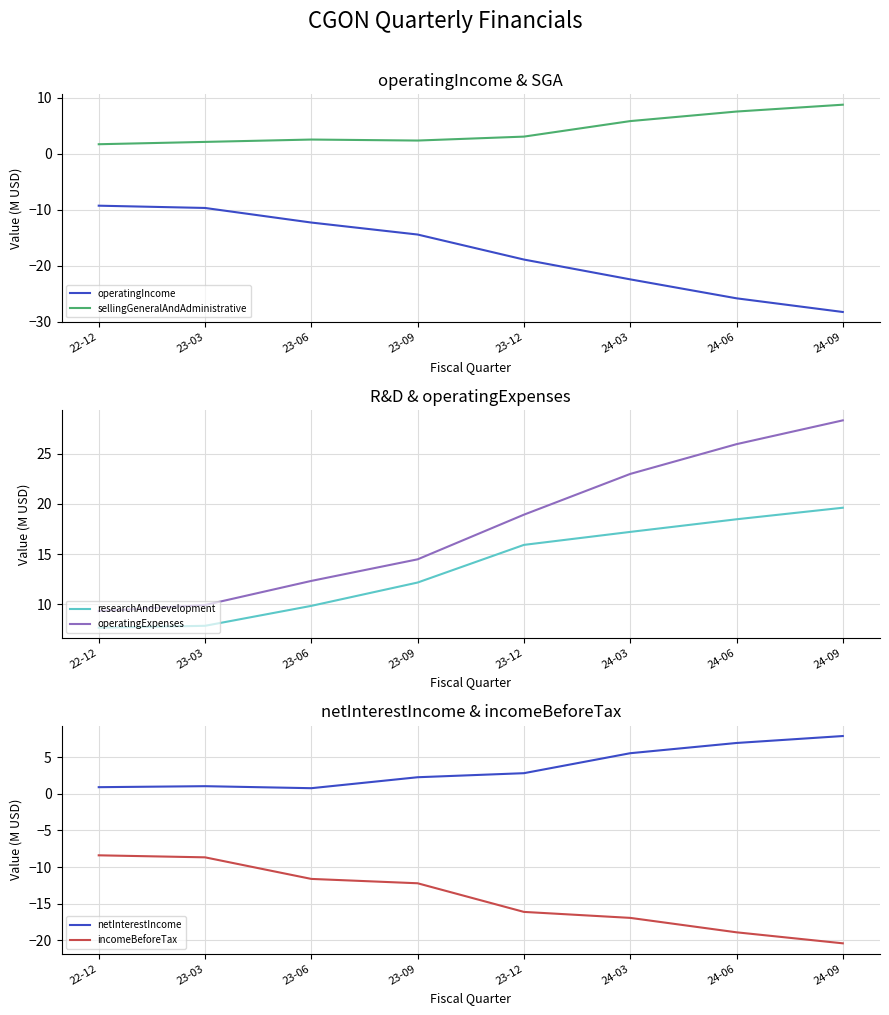

What is the average value of the researchAndDevelopment series?

13.6